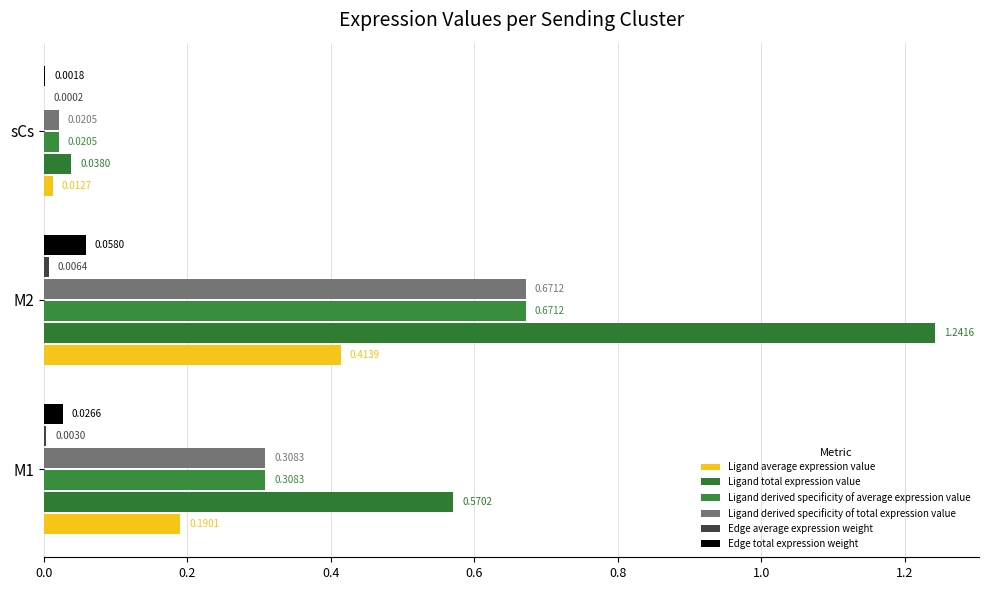

Which series has the largest total across all categories?

Ligand total expression value